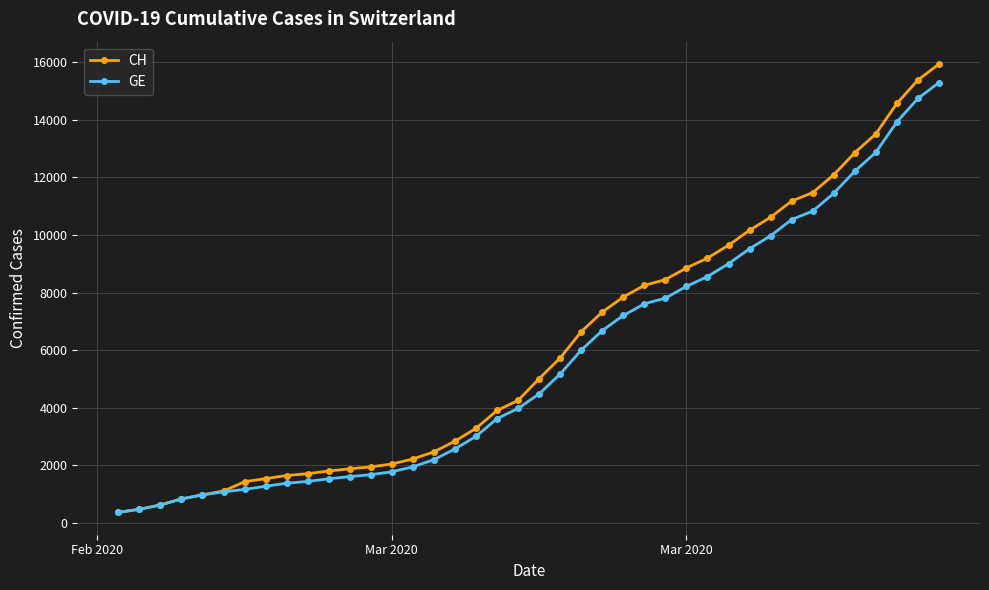

Which series has the largest range (max minus min)?

CH